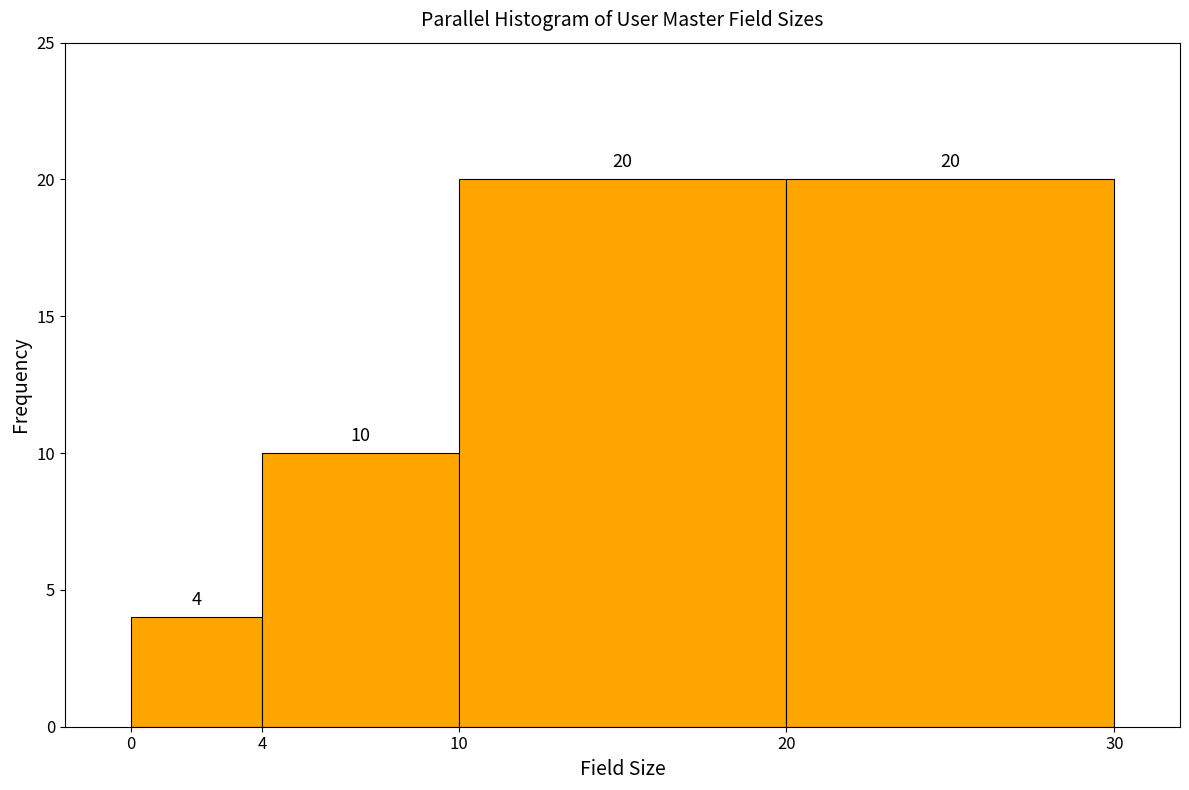

How tall is the bar that spans 20 to 30 on the x-axis?

20